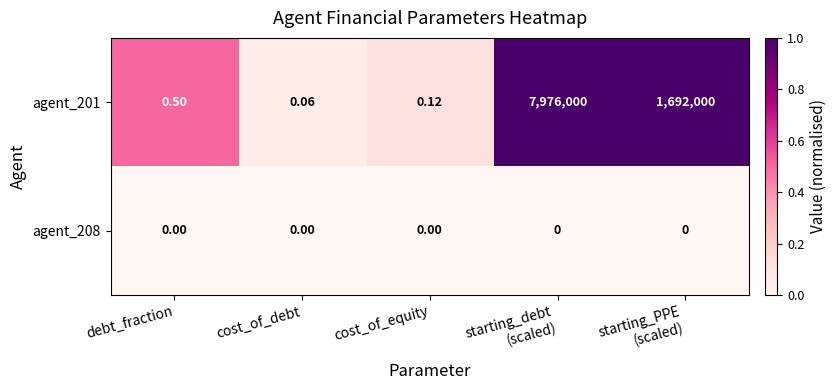

What is the total value across all series at starting_debt
(scaled)?

7976000.0